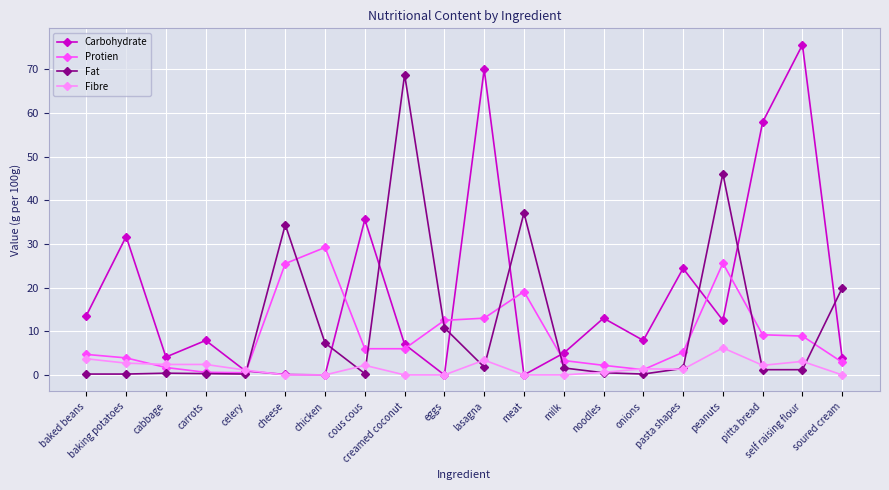

True or false: Carbohydrate has more than 0 points higher than both neighbors.

True